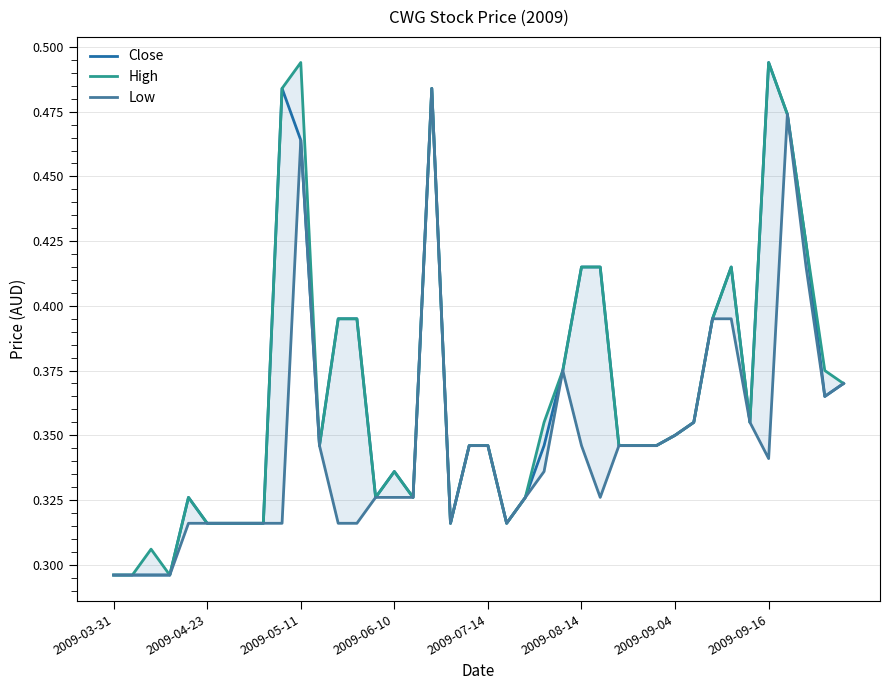

The High series shows 0.5 at 9. True or false?

True